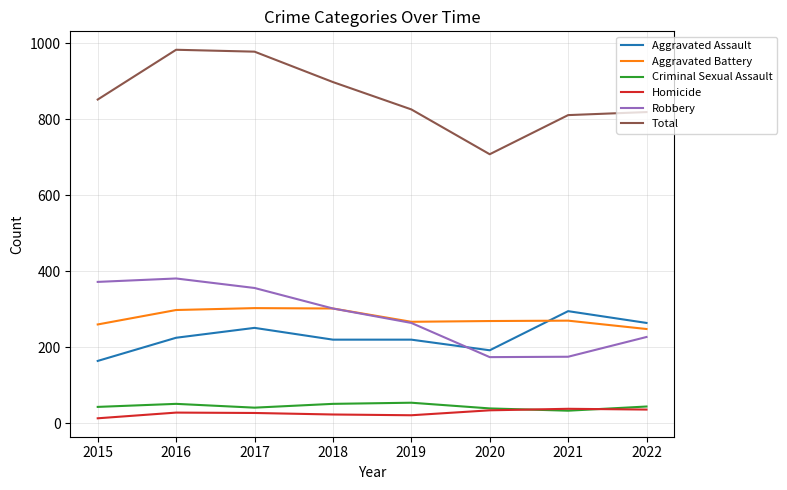

What is the smallest value displayed?

13